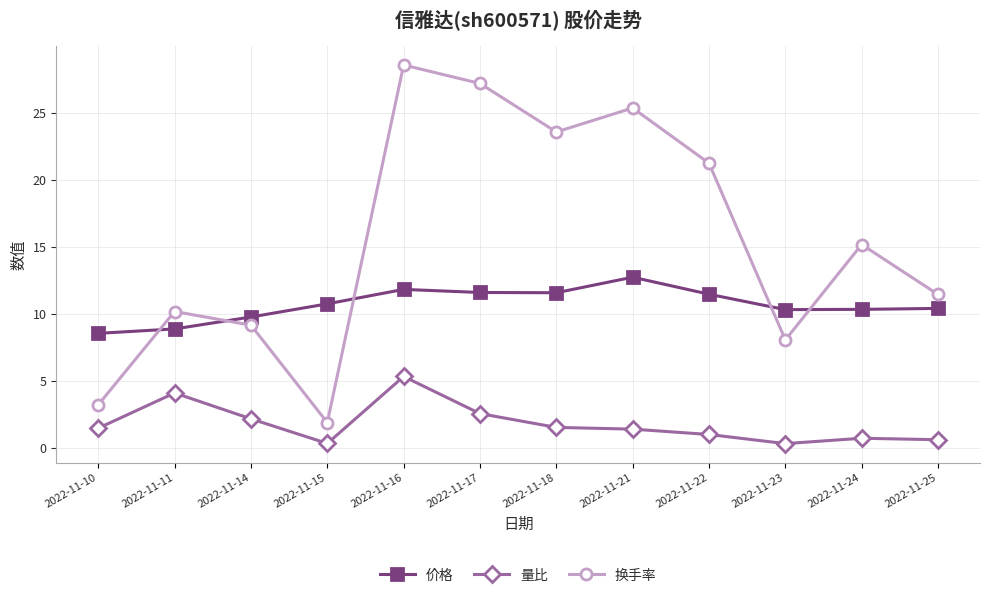

How many data points does each series have?

12